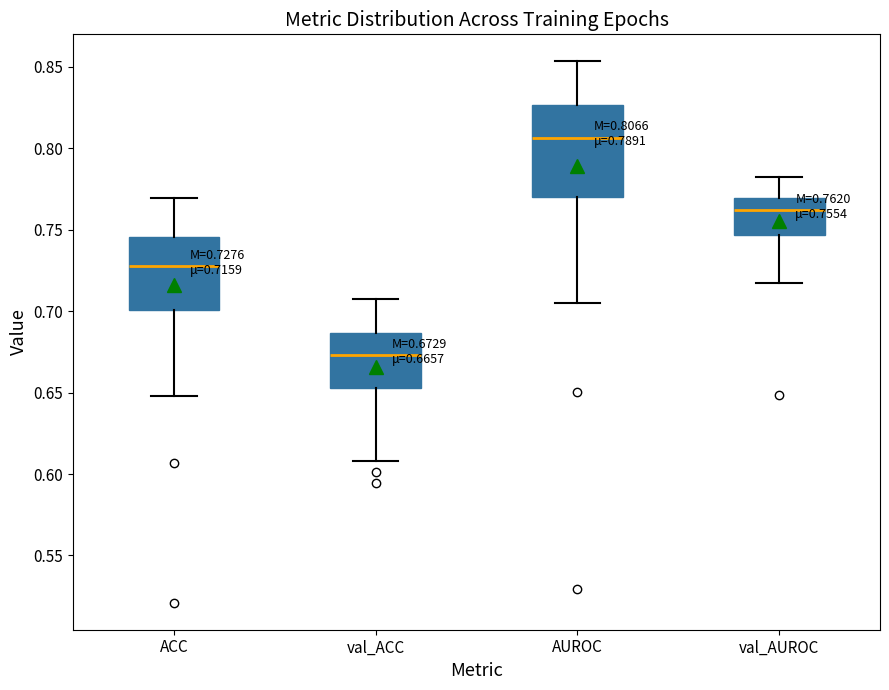

Which box has the highest median line?

AUROC